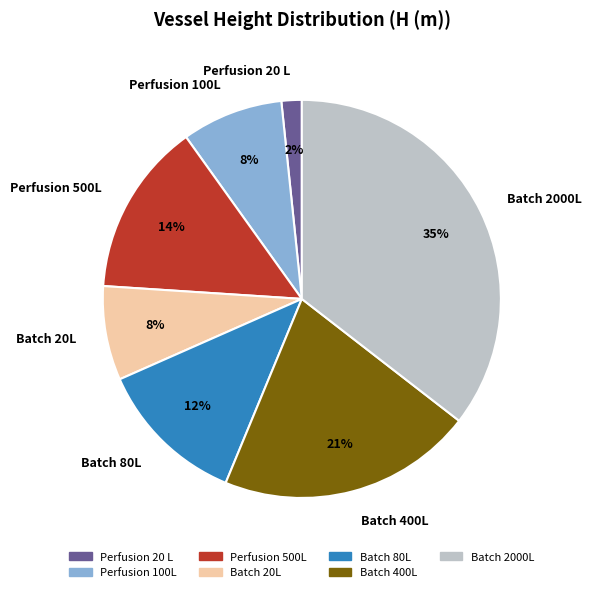

Do Perfusion 100L and Perfusion 20 L together represent more than half of the pie?

No